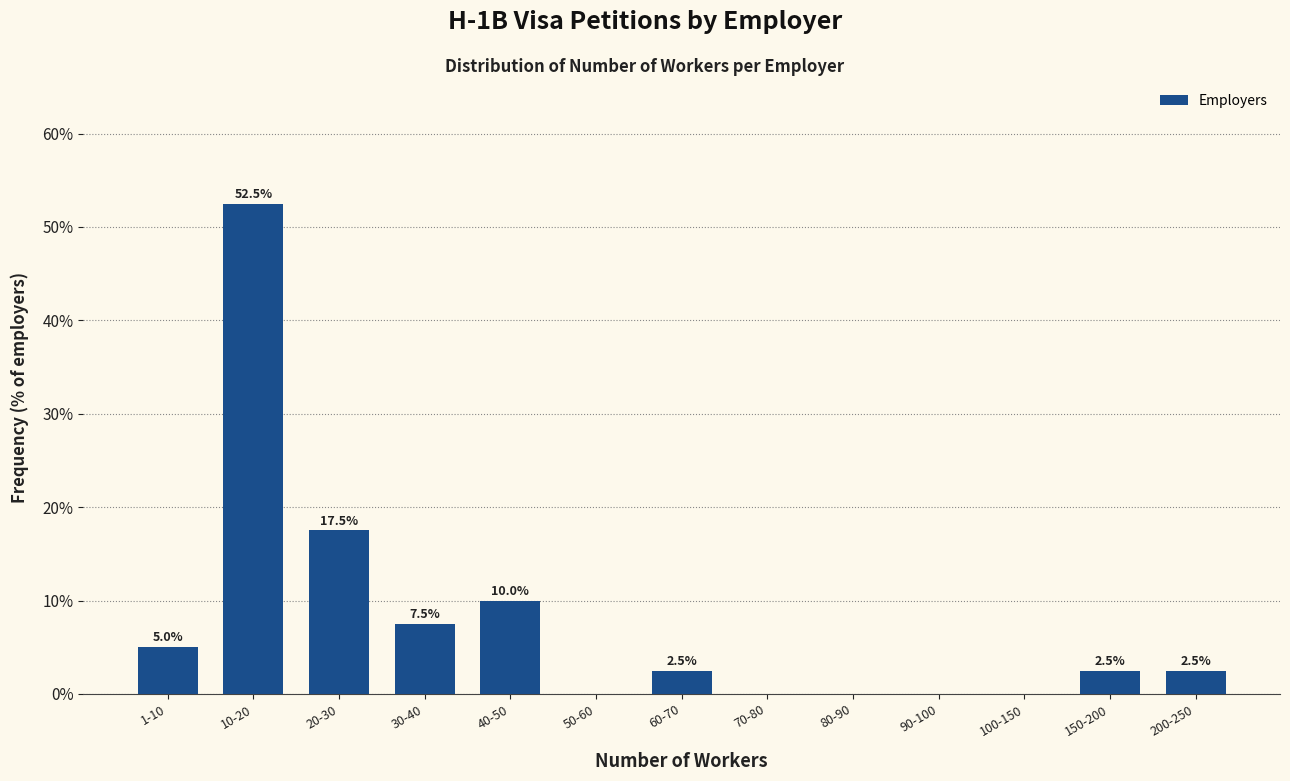

Reading left to right, transcribe all the data shown in this chart.

1-10=5.0	10-20=52.5	20-30=17.5	30-40=7.5	40-50=10.0	50-60=0.0	60-70=2.5	70-80=0.0	80-90=0.0	90-100=0.0	100-150=0.0	150-200=2.5	200-250=2.5